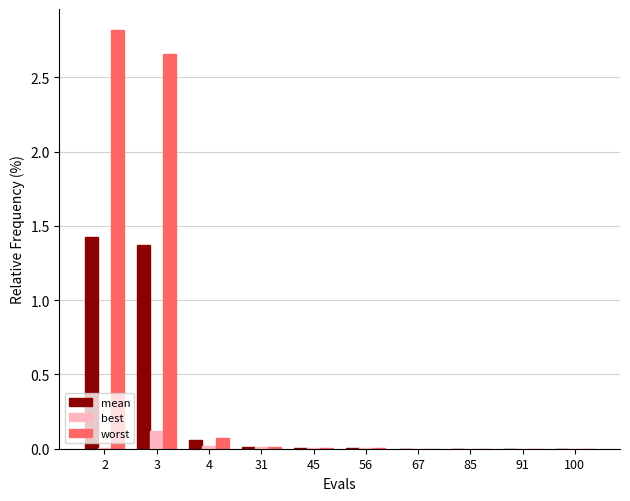

At which category is the sum across all series the highest?

2